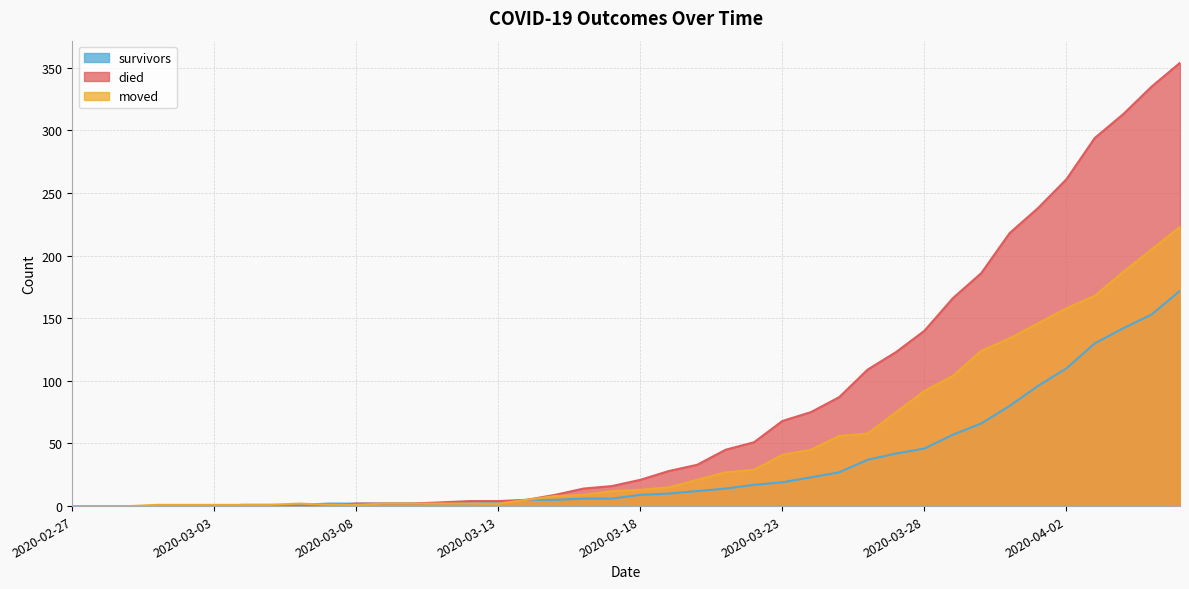

Reading left to right, extract all data points from this chart.

survivors: 0	0	0	0	0	0	1	1	1	2	2	2	2	2	2	3	5	5	6	6	9	10	12	14	17	19	23	27	37	42	46	57	66	80	96	110	130	142	153	172
died: 0	0	0	0	0	0	0	0	0	0	2	2	2	3	4	4	5	9	14	16	21	28	33	45	51	68	75	87	109	123	140	166	186	218	238	261	294	313	335	354
moved: 0	0	0	1	1	1	1	1	2	1	1	2	2	2	2	2	5	8	9	12	13	15	21	27	29	41	45	56	58	75	92	104	124	134	146	158	168	187	205	223